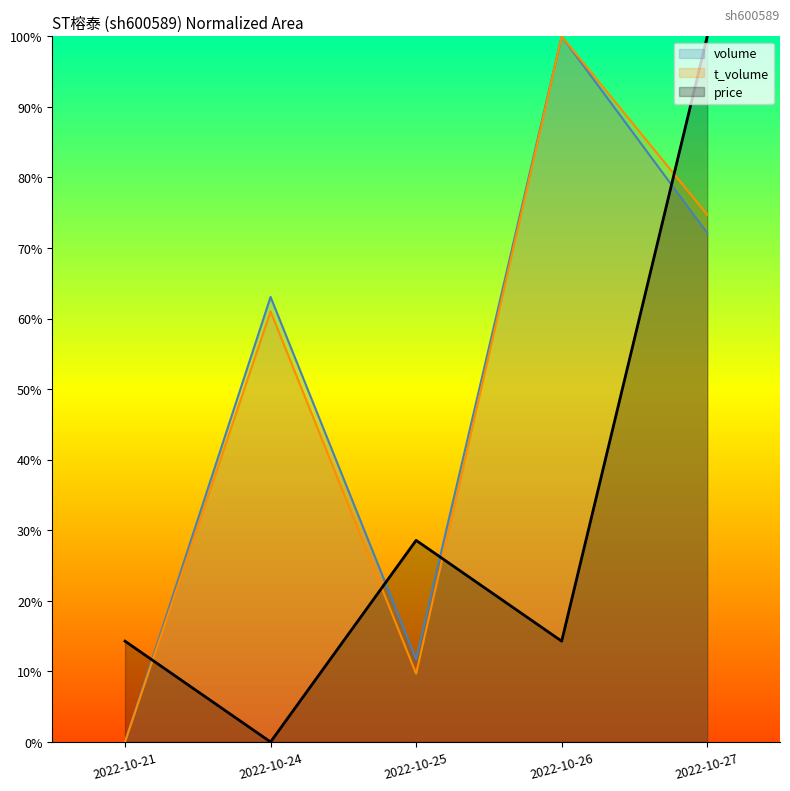

Which series has the widest spread of values?

volume